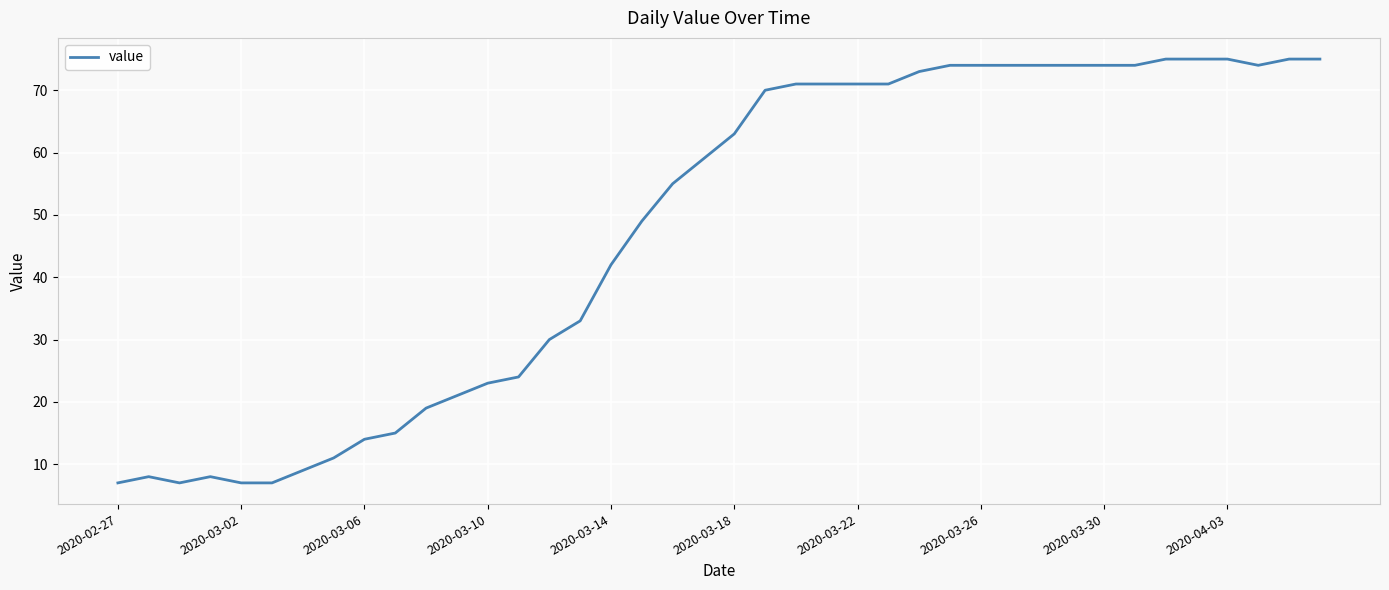

What is the minimum value shown in the chart?

7